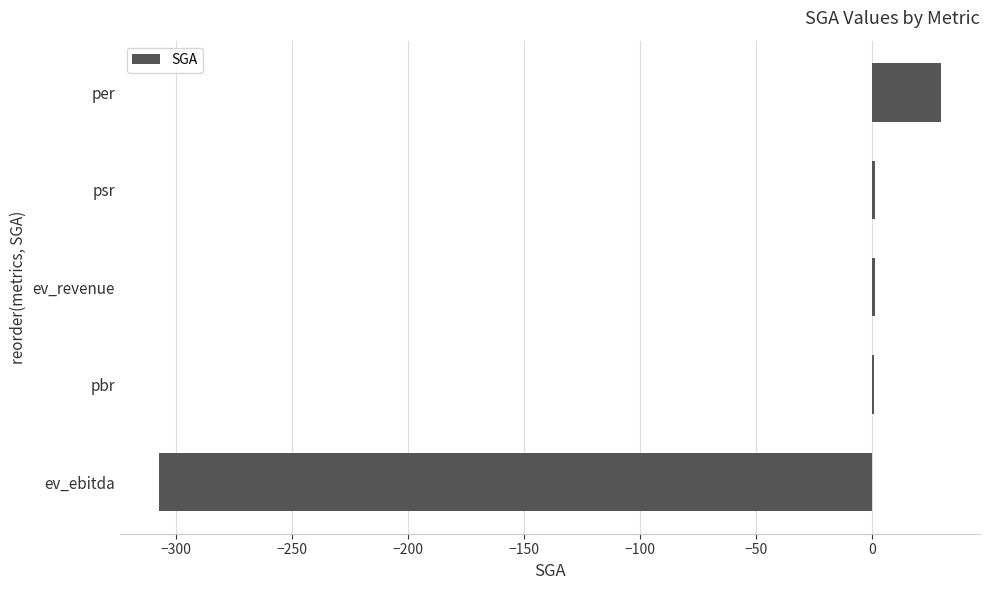

Which label corresponds to the largest value in the chart?

per